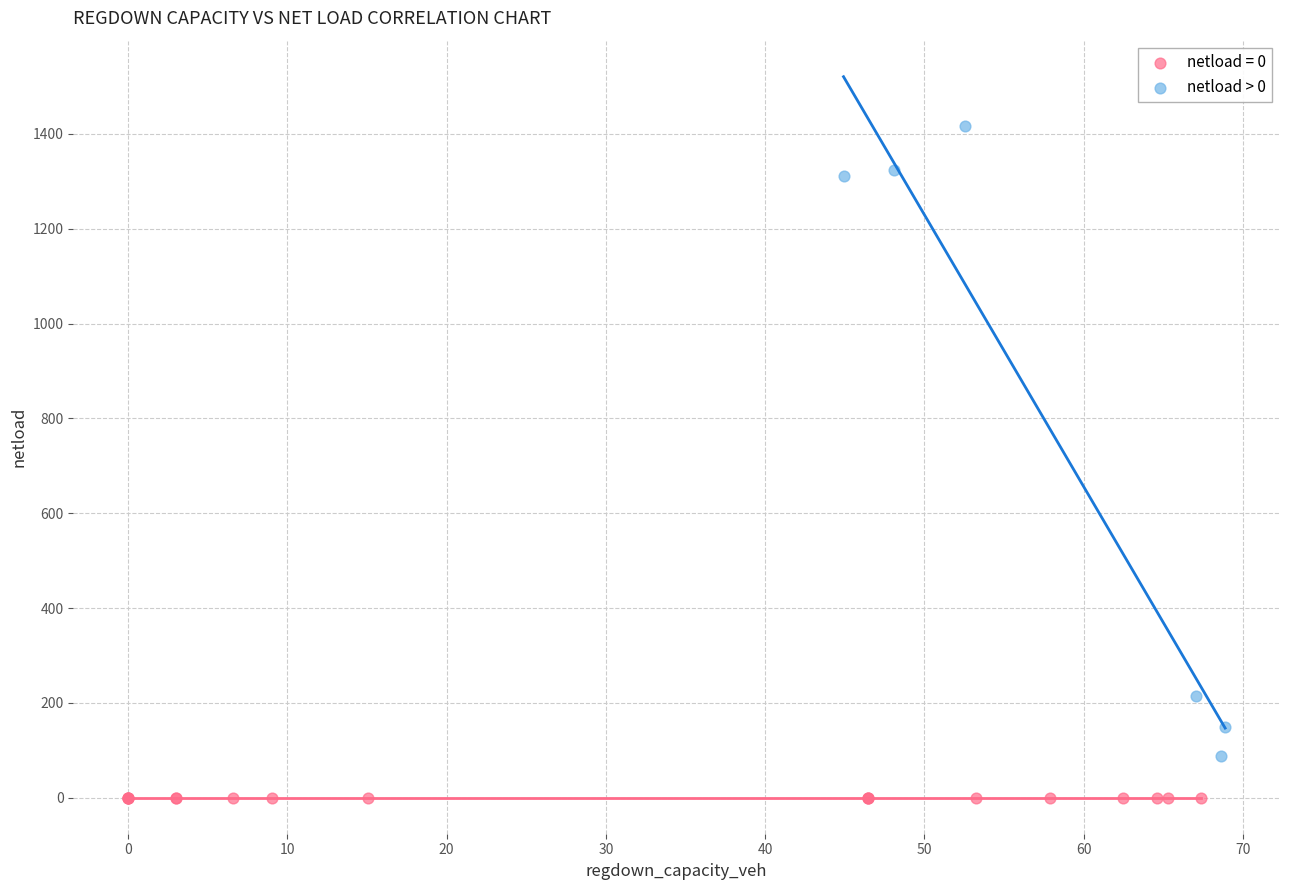

Which series contains the lowest Y value?

netload = 0